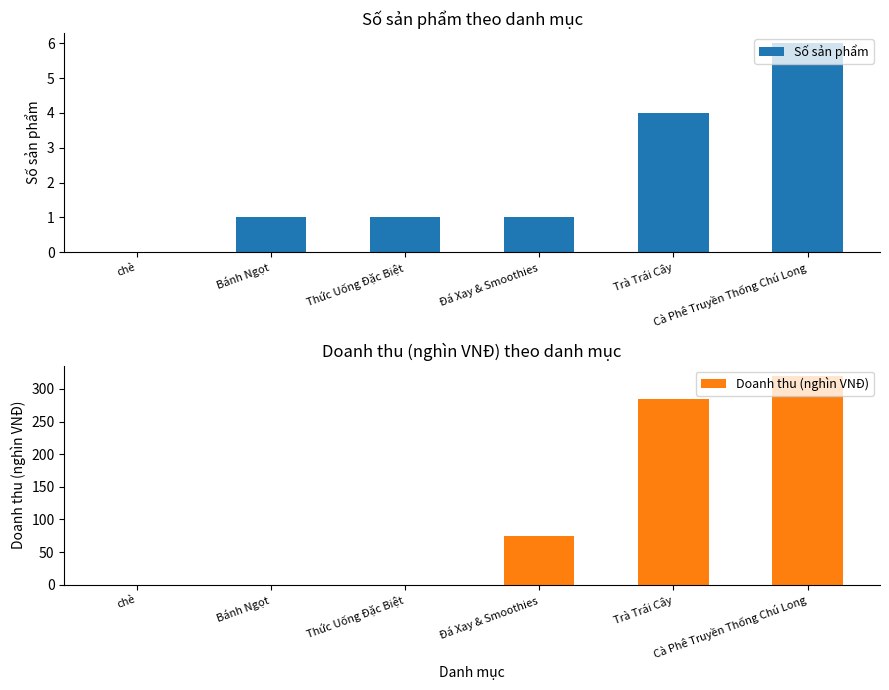

Reading left to right, transcribe all the data shown in this chart.

Số sản phẩm: chè=0	Bánh Ngọt=1	Thức Uống Đặc Biệt=1	Đá Xay & Smoothies=1	Trà Trái Cây=4	Cà Phê Truyền Thống Chú Long=6
Doanh thu (nghìn VNĐ): chè=0	Bánh Ngọt=0	Thức Uống Đặc Biệt=0	Đá Xay & Smoothies=75	Trà Trái Cây=285	Cà Phê Truyền Thống Chú Long=320